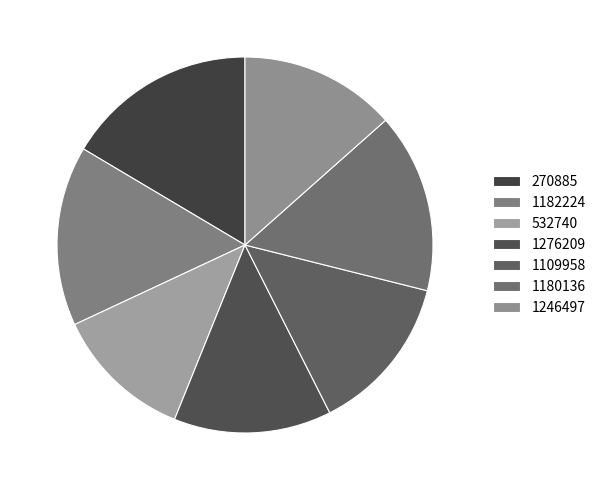

Is there any slice that represents more than half of the pie?

No